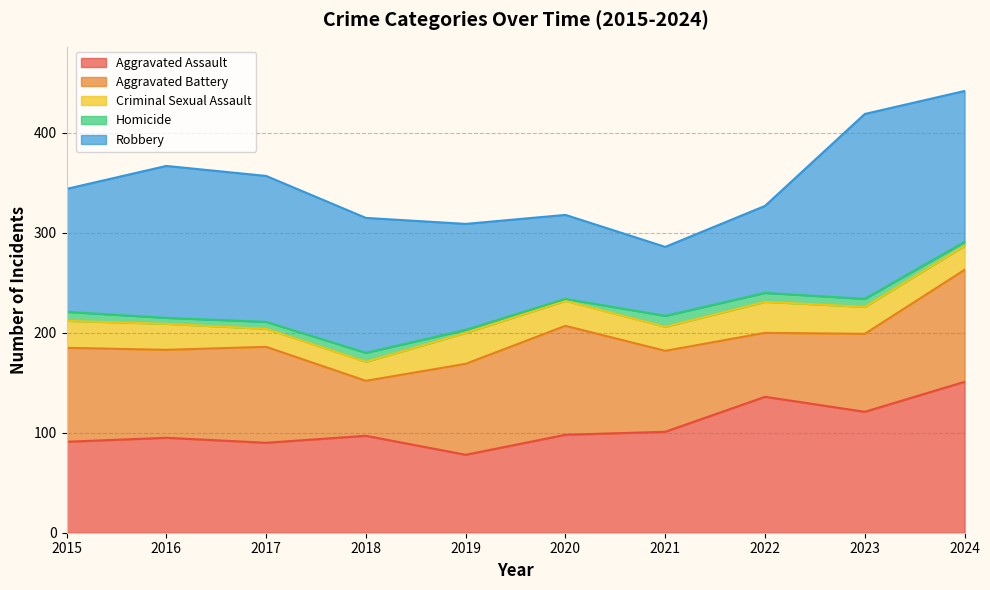

Is the value of Homicide at 2018 greater than the value of Aggravated Battery at 2017?

No